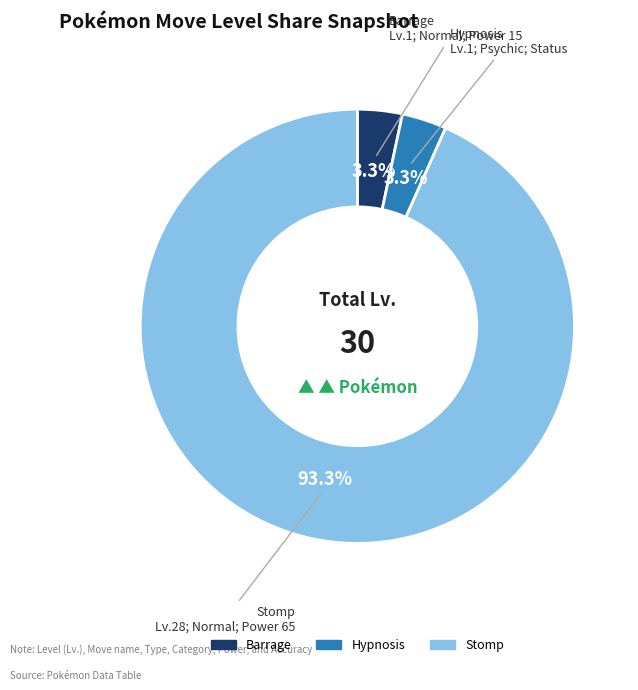

Is Barrage the majority of the pie?

No